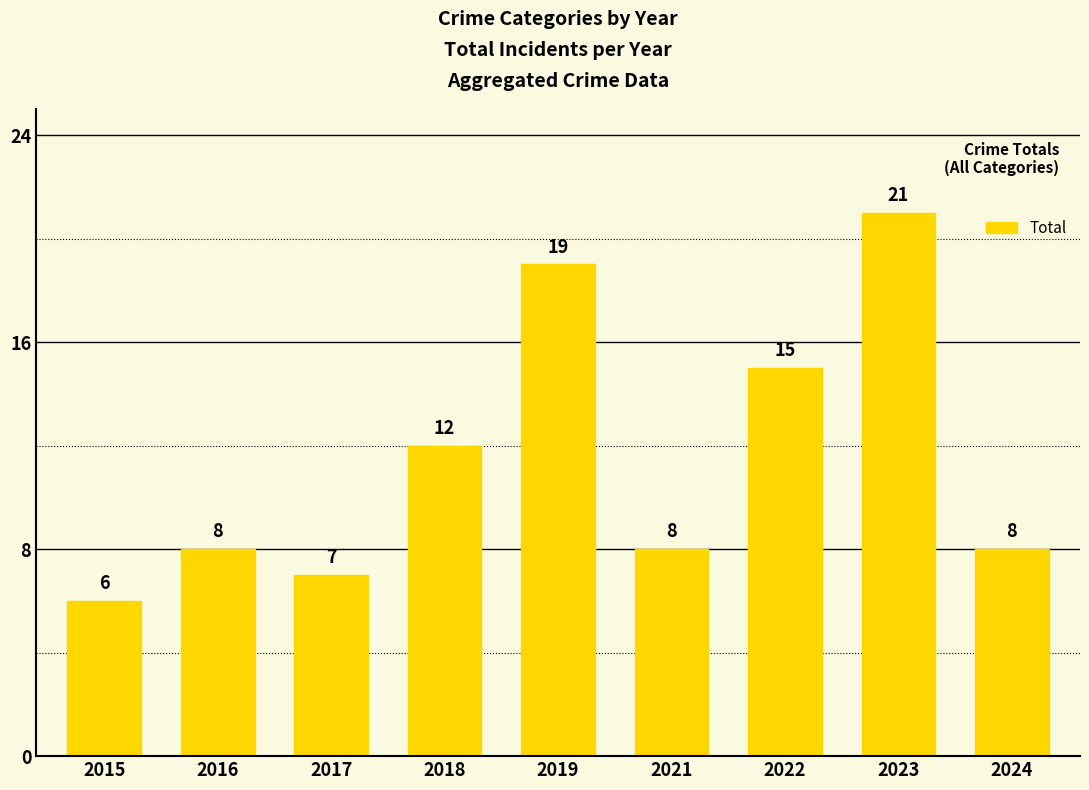

Does the chart contain any negative values?

No